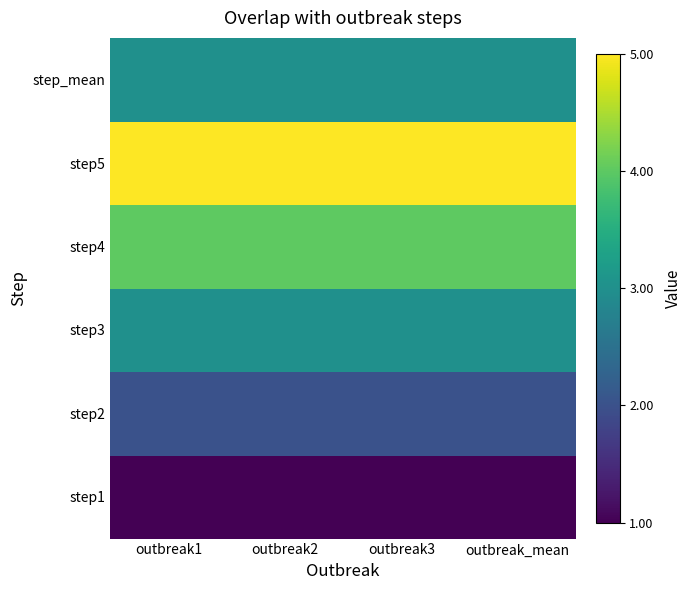

List the series in order of their peak value, lowest first.

step1, step2, step3, step_mean, step4, step5